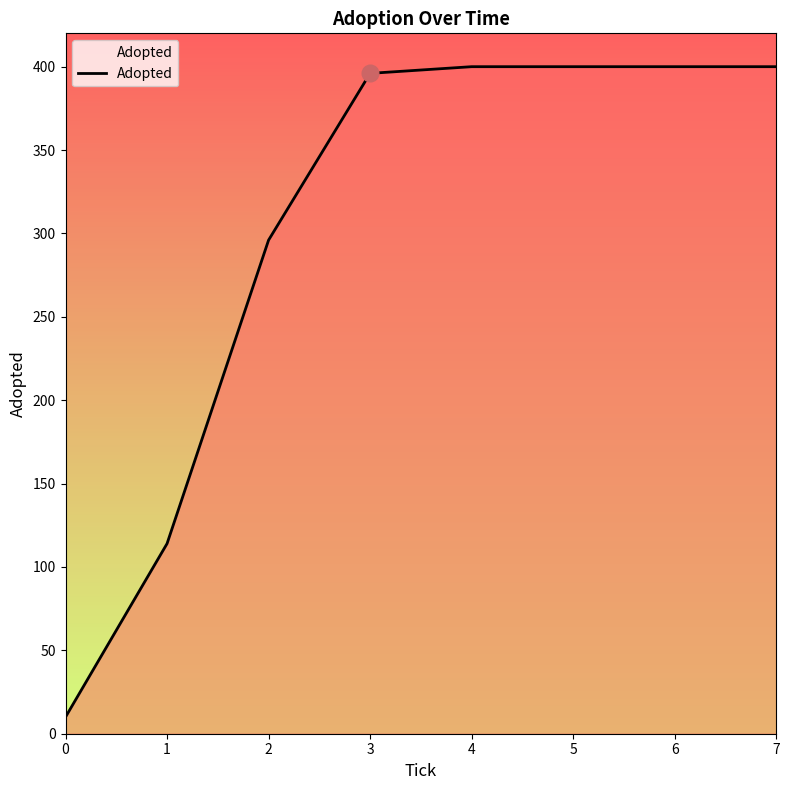

What is the ratio of the value at 2 to the value at 4?

0.7